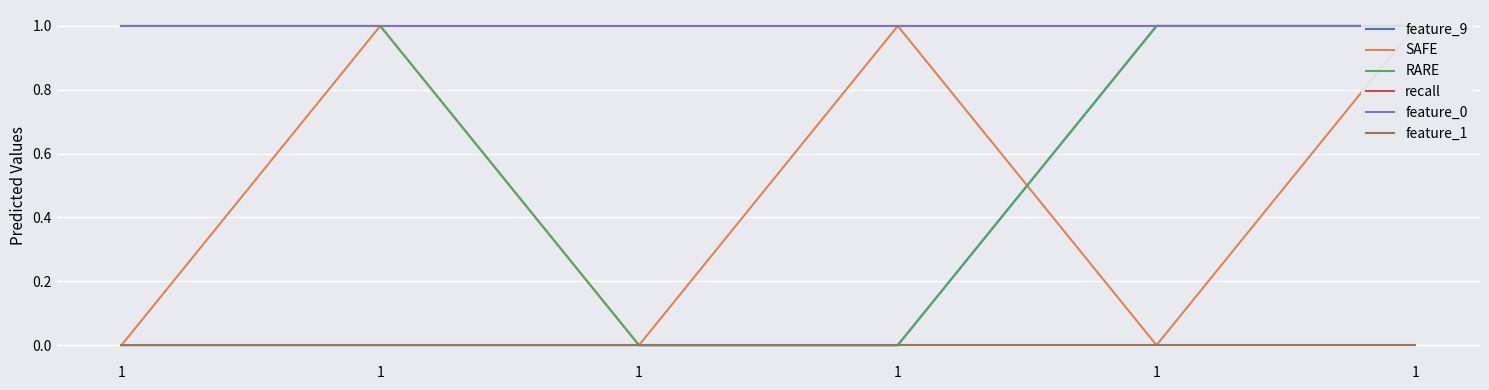

True or false: recall and SAFE cross at least once.

False